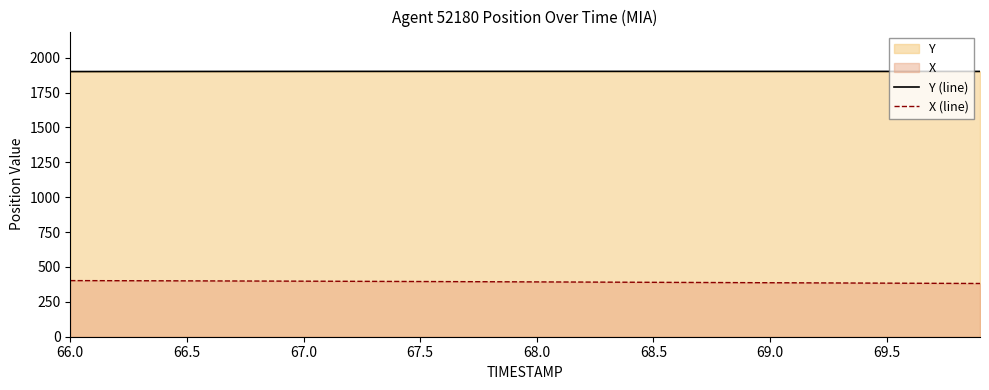

The X (line) series shows 398.1 at 67.0. True or false?

True